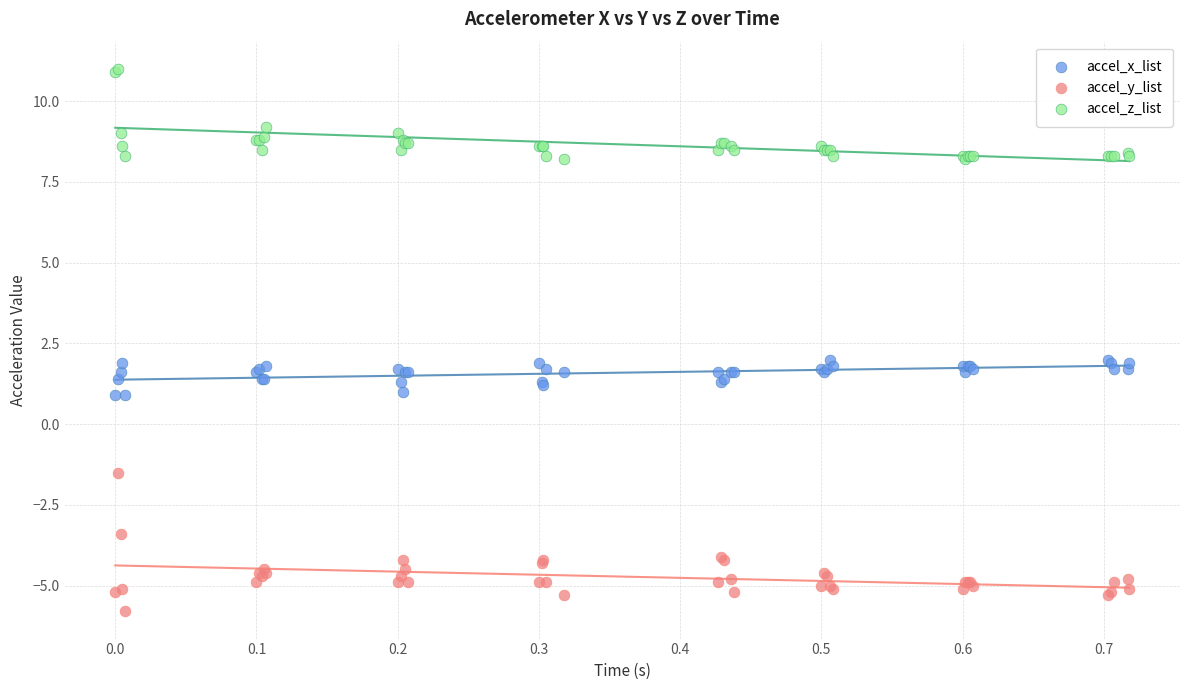

Which series contains the lowest Y value?

accel_y_list